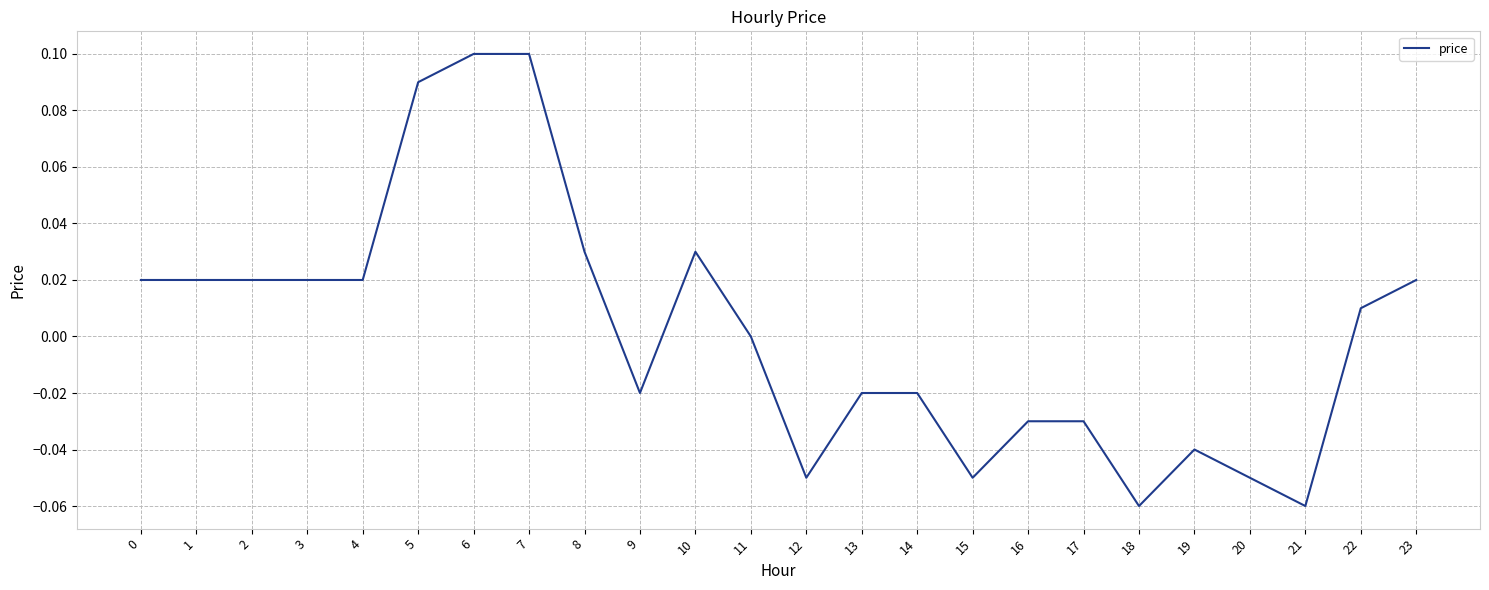

Does the chart have visible grid lines?

Yes